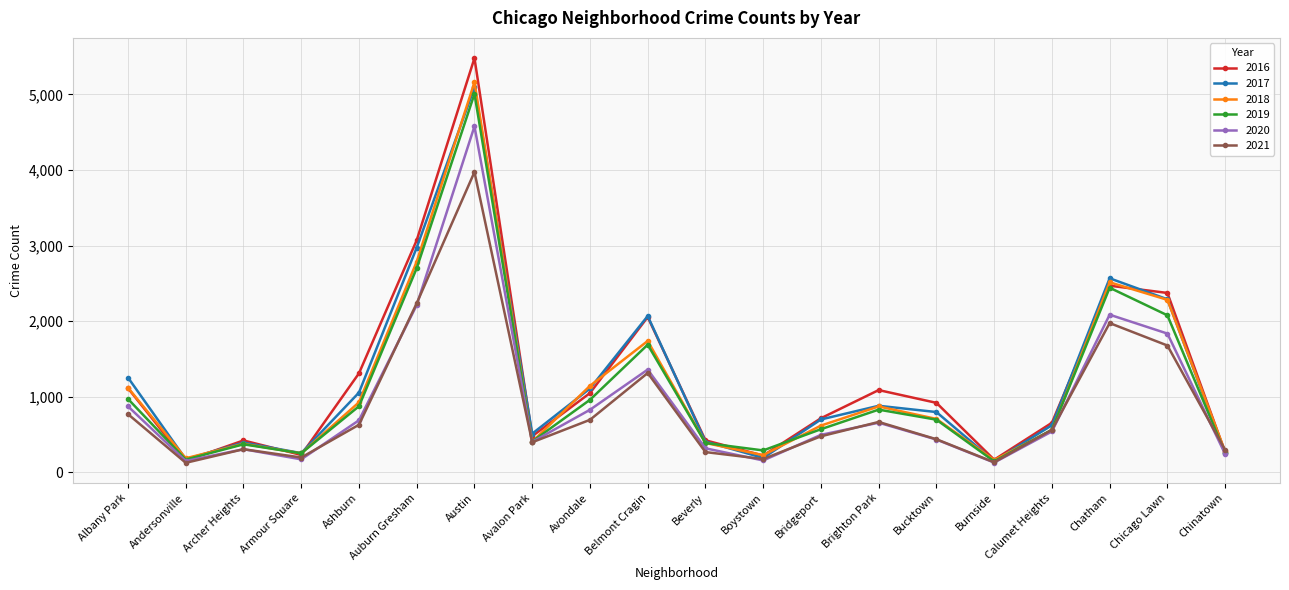

Is it true that 2019 equals 149 at Bridgeport?

False